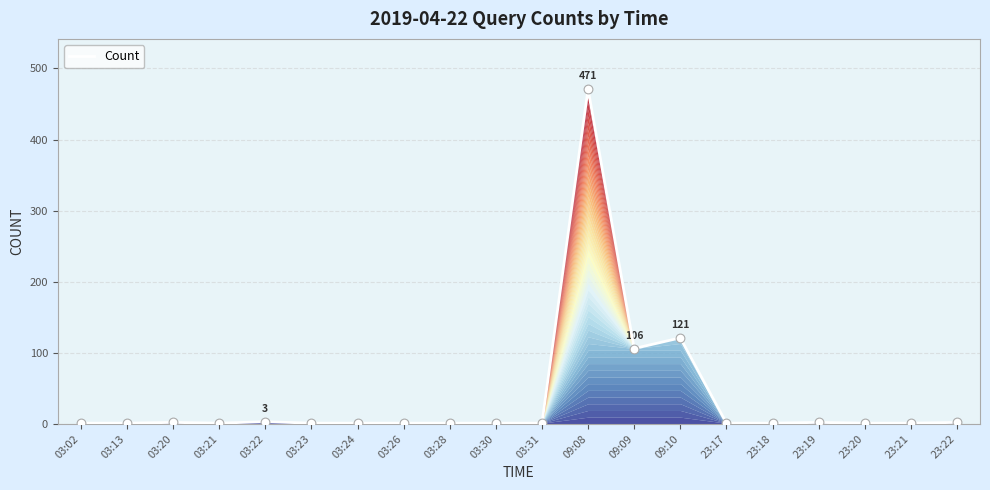

What is the ratio of the value at 23:22 to the value at 03:22?

0.7